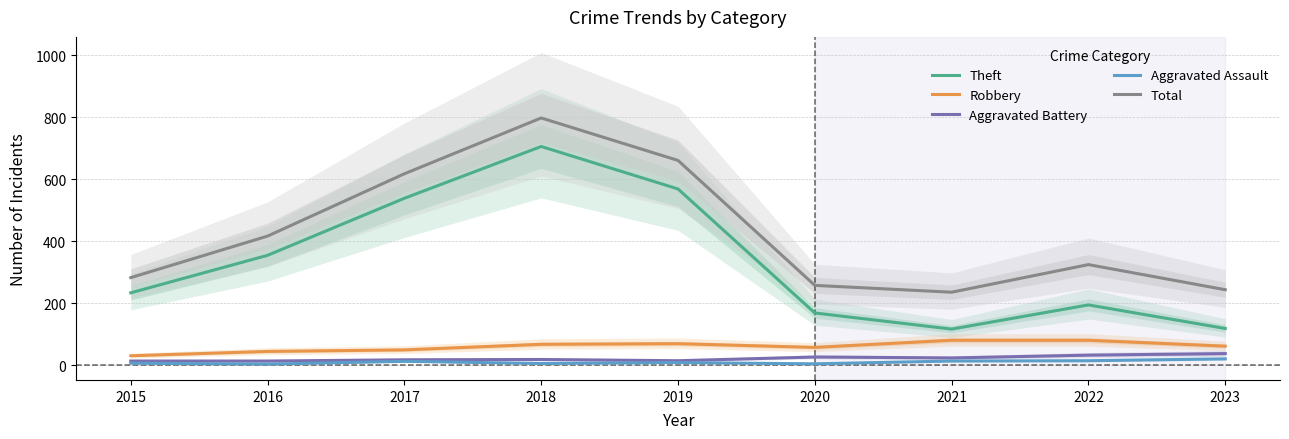

Reading left to right, extract all data points from this chart.

Theft: 233	354	538	705	568	168	116	194	118
Robbery: 30	44	49	67	69	57	80	80	61
Aggravated Battery: 13	13	17	18	14	26	23	32	37
Aggravated Assault: 6	3	12	5	8	4	13	14	20
Total: 282	416	617	797	660	257	235	324	243